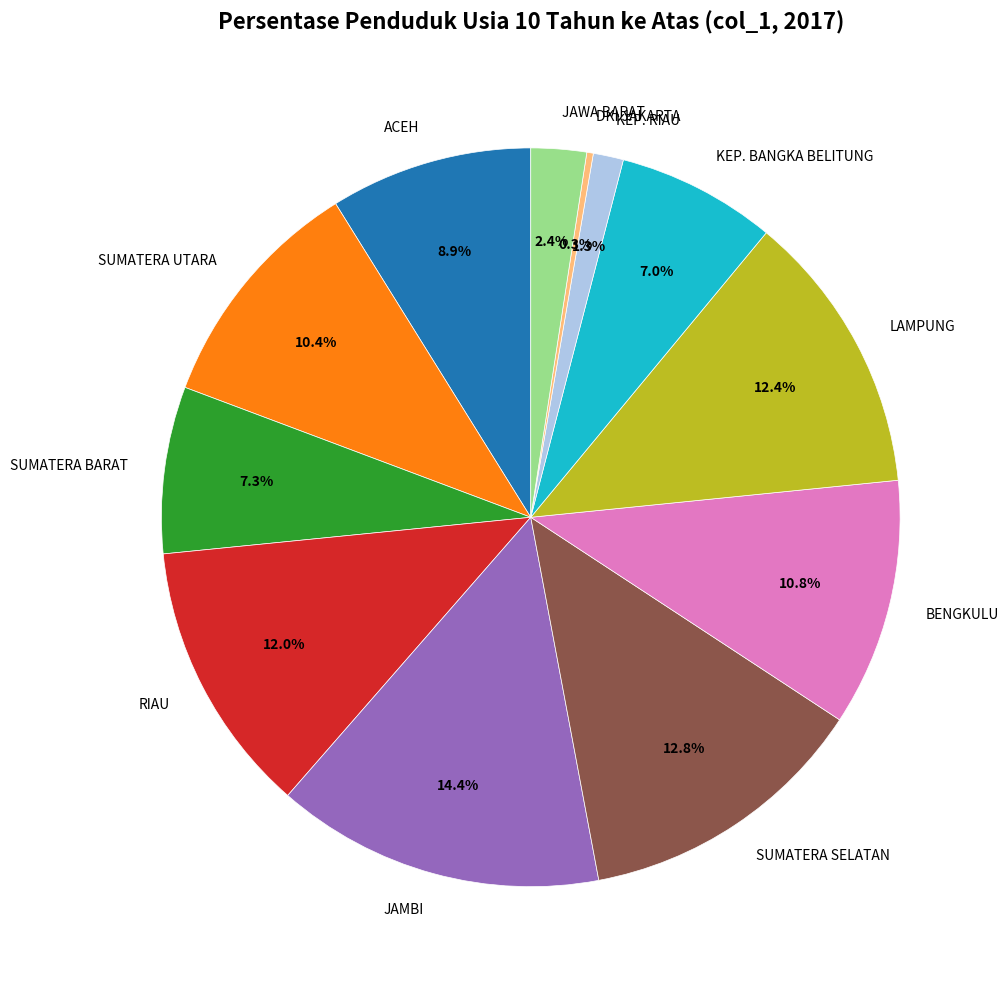

Which has a higher value, BENGKULU or DKI JAKARTA?

BENGKULU